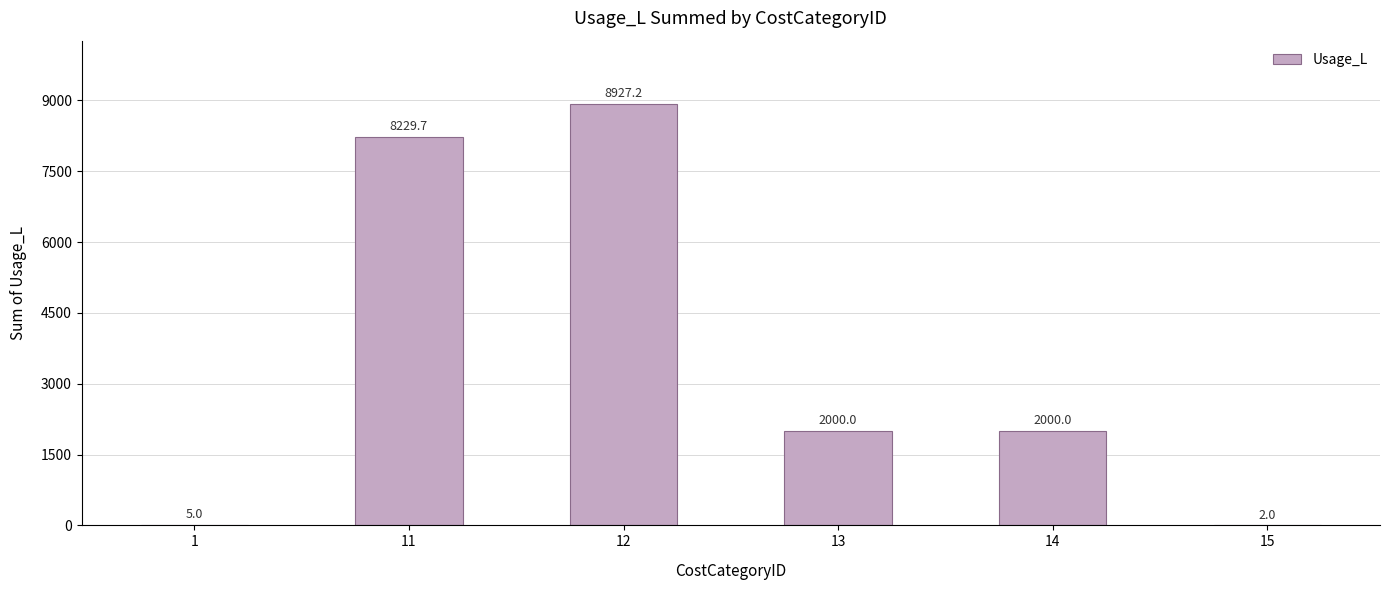

What is the maximum value shown in the chart?

8927.2